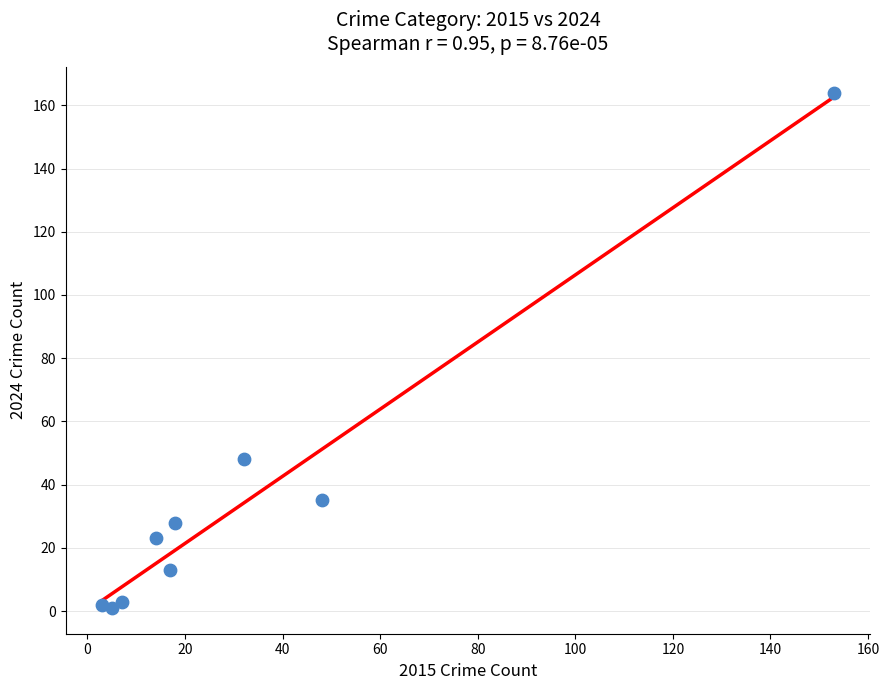

What is the range of X values (max minus min)?

150